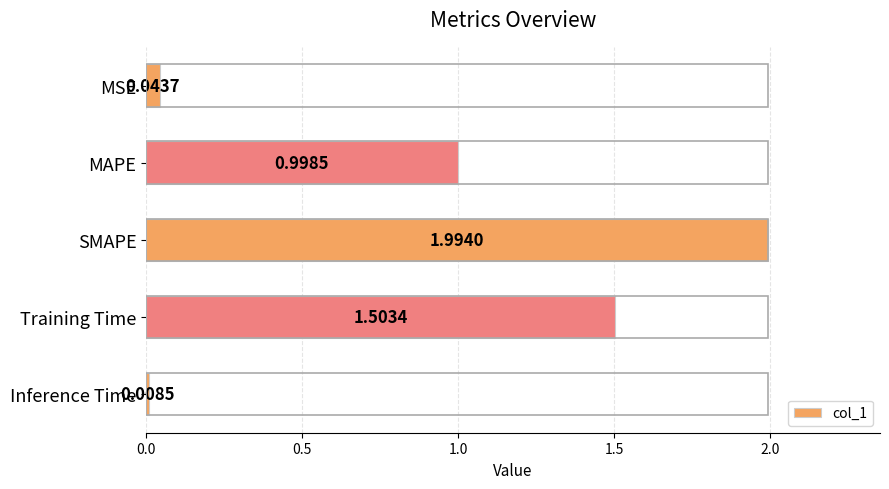

What is the label of the 1st bar from the bottom?

Inference Time